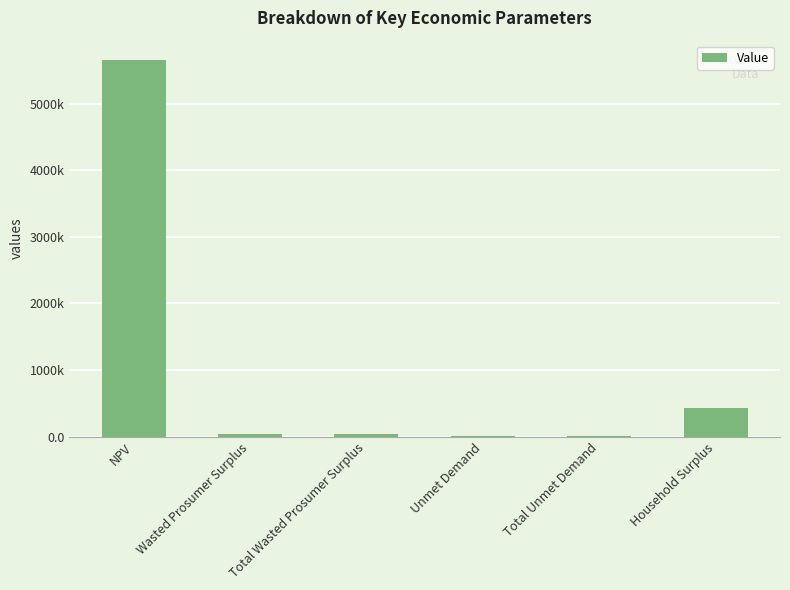

Reading right to left, what are all the values shown in this chart?

421645.4	825.2	825.2	40753.8	40753.8	5663494.9